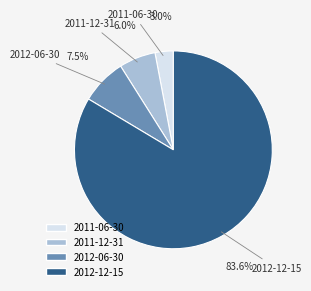

The 2011-06-30 slice represents 16% of the pie. True or false?

False